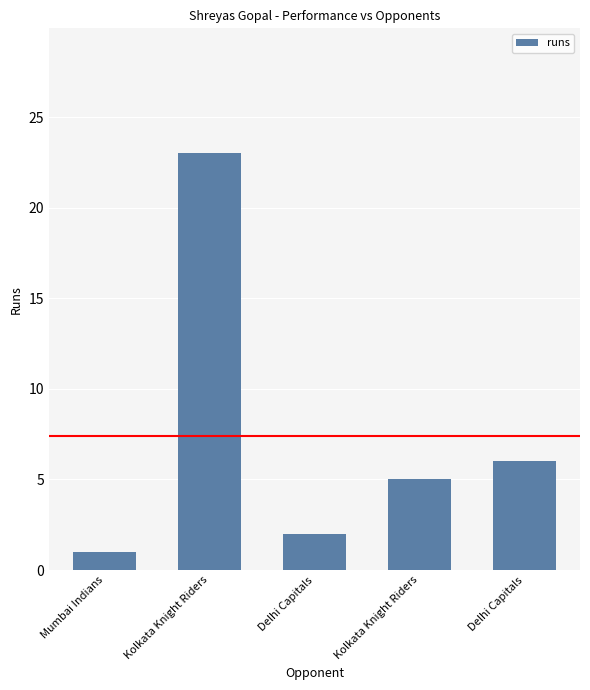

What is the smallest value displayed?

1